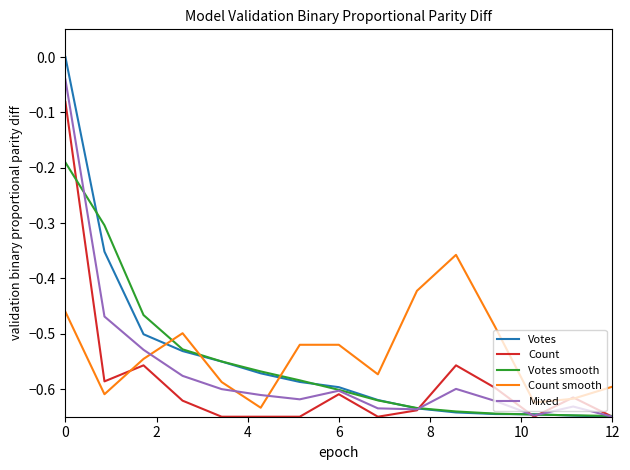

Rank the series by their maximum value, from lowest to highest.

Count smooth, Votes smooth, Count, Mixed, Votes